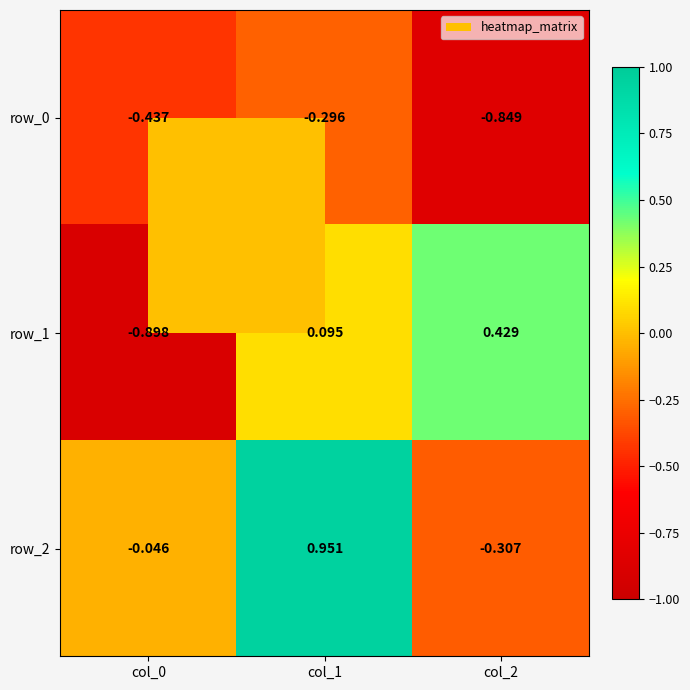

How many series are shown in this chart?

3